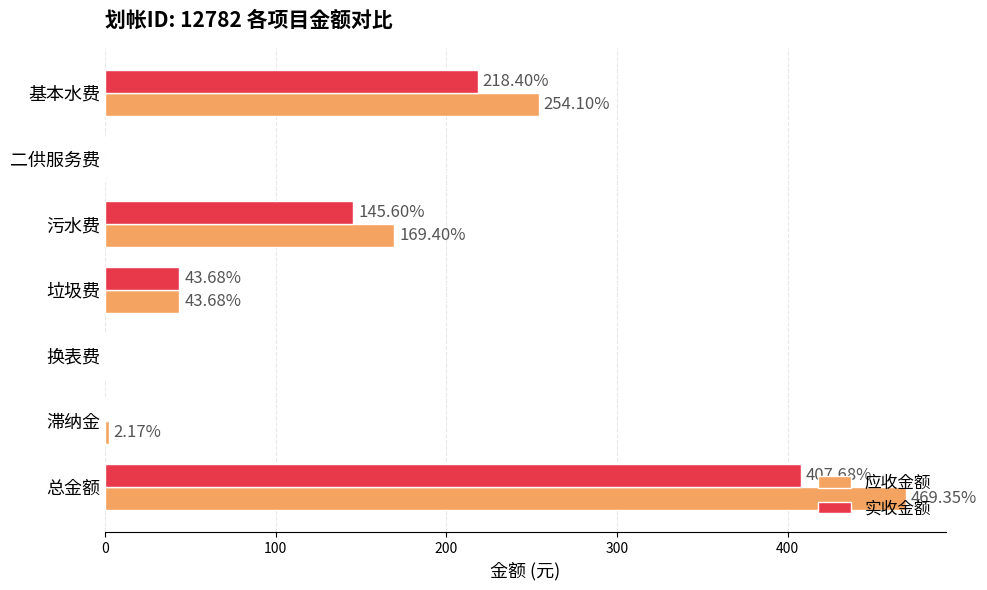

What is the sum of the 应收金额 values at 污水费 and 总金额?

638.8